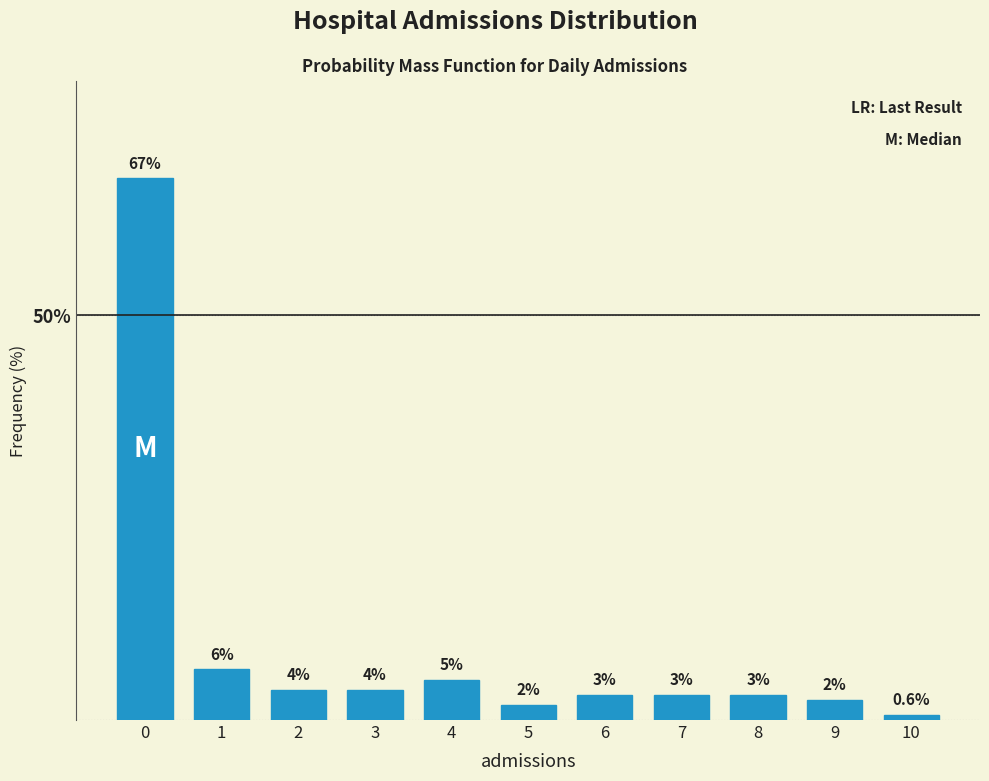

How many bars are there in total?

11